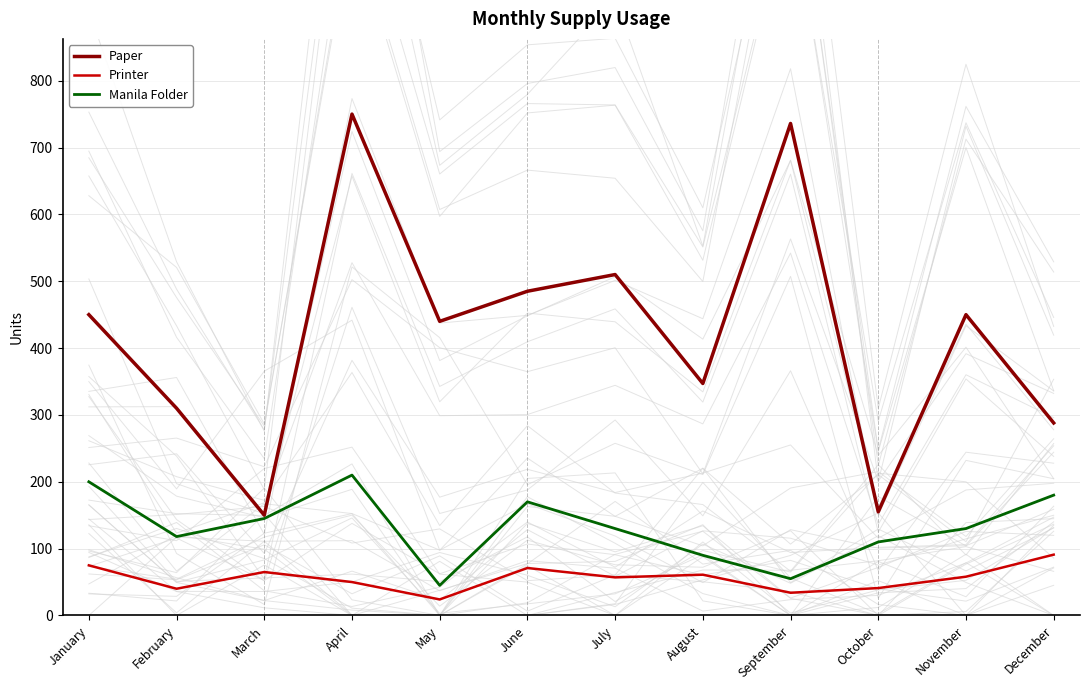

Count the number of categories in the chart.

12